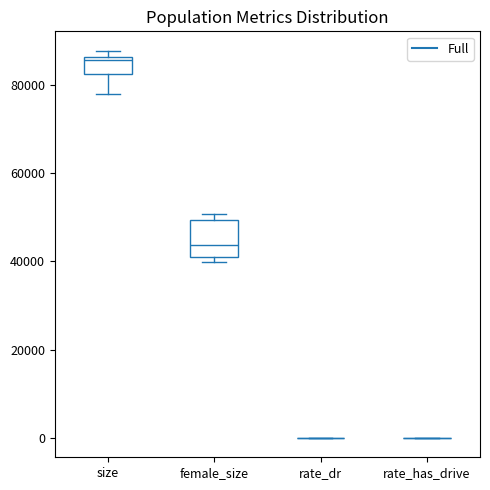

Reading left to right, read every box against the y-axis: the position of its median line, the range the box covers, and the ends of its whiskers. The values are not printed on the chart, so give them approximately, as read against the axis.

size: median 86000 (just below the box's upper edge), box 82000 to 86000, whiskers 78000 to 88000
female_size: median 44000, box 40000 to 50000, whiskers 40000 (just below the box's lower edge) to 50000 (just above the box's upper edge)
rate_dr: box collapsed to a line at 0, whiskers 0 to 0
rate_has_drive: box collapsed to a line at 0, whiskers 0 to 0